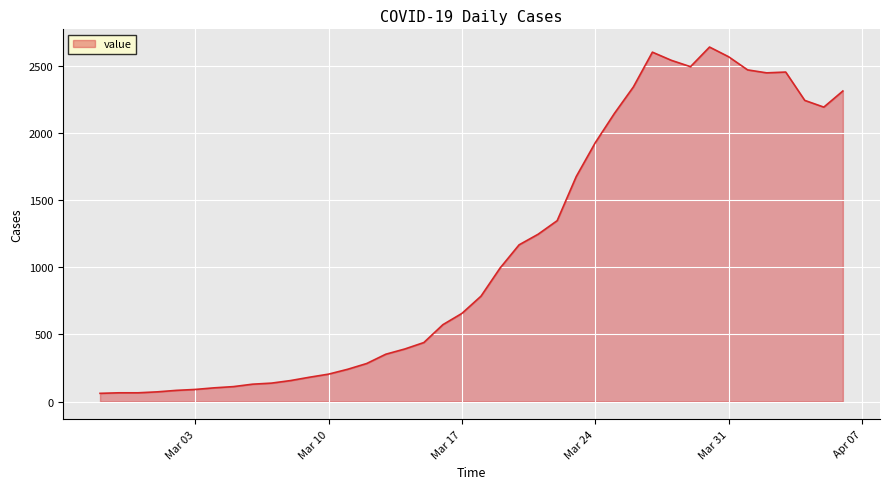

What is the minimum value shown in the chart?

61